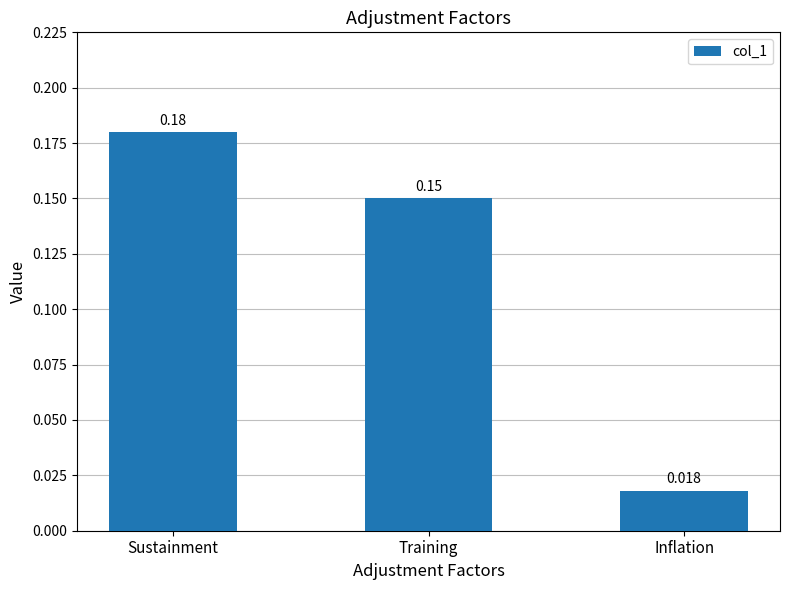

What position from the left is Sustainment?

1